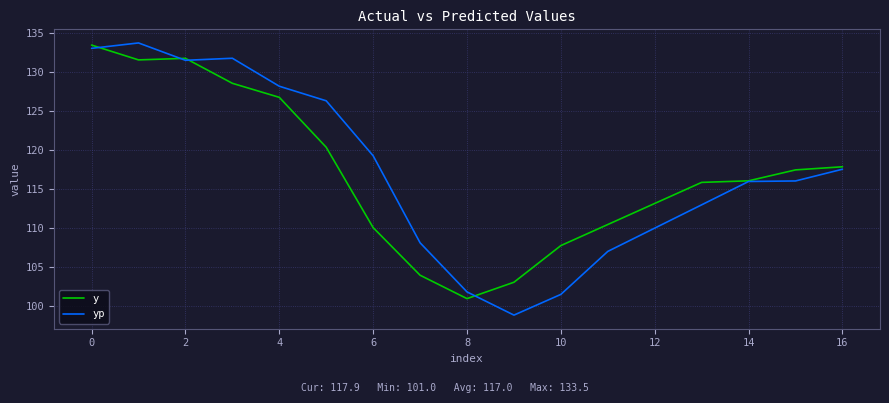

What is the maximum value shown in the chart?

133.8